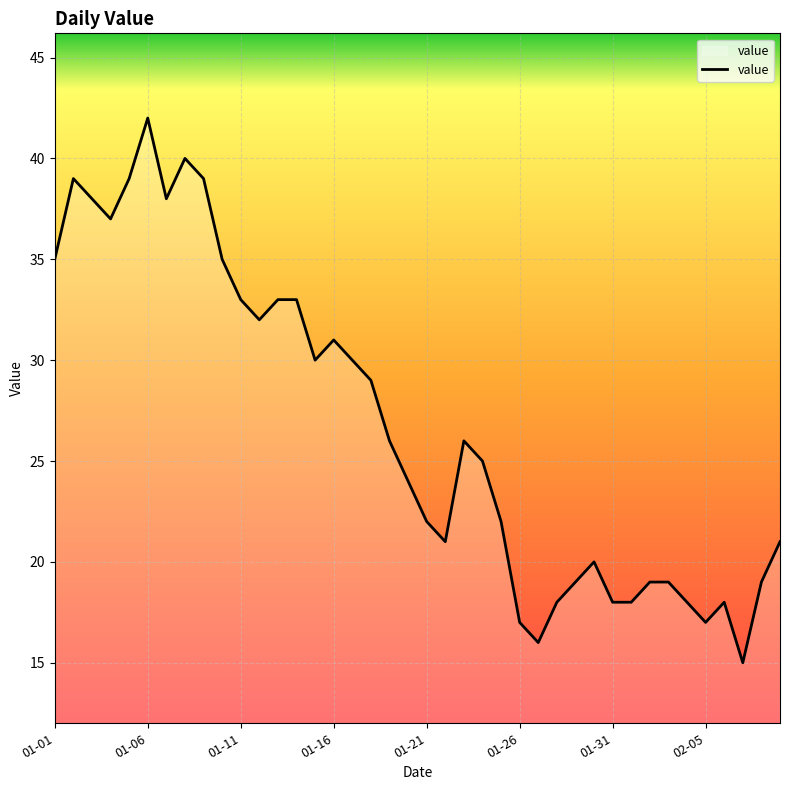

What is the greatest value displayed?

42